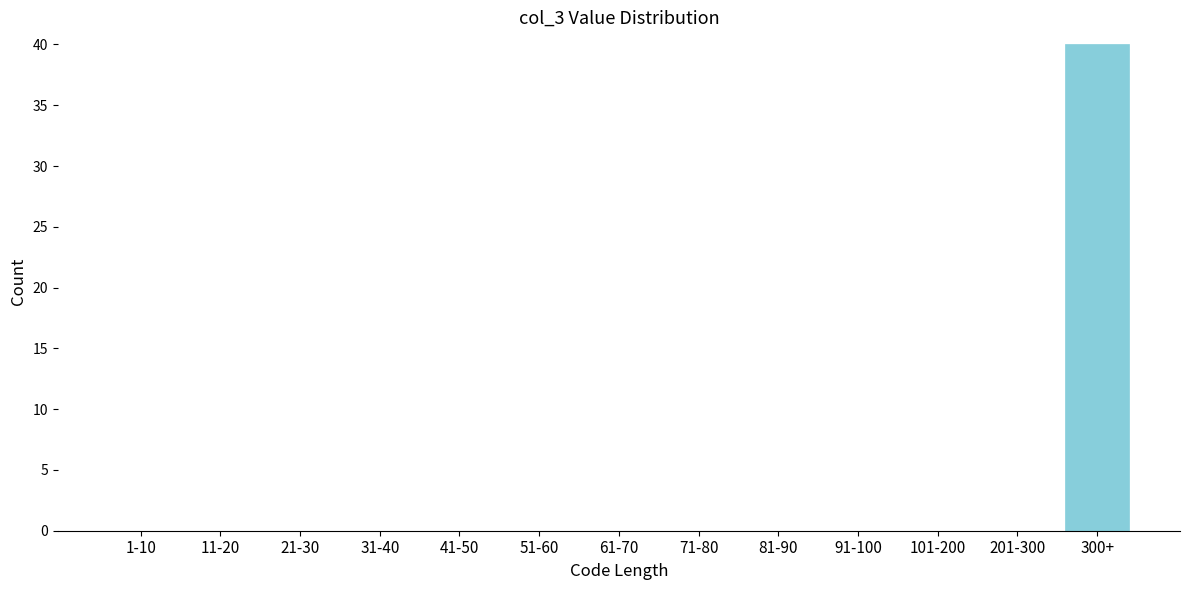

Reading left to right, what are all the values shown in this chart?

1-10=0	11-20=0	21-30=0	31-40=0	41-50=0	51-60=0	61-70=0	71-80=0	81-90=0	91-100=0	101-200=0	201-300=0	300+=40